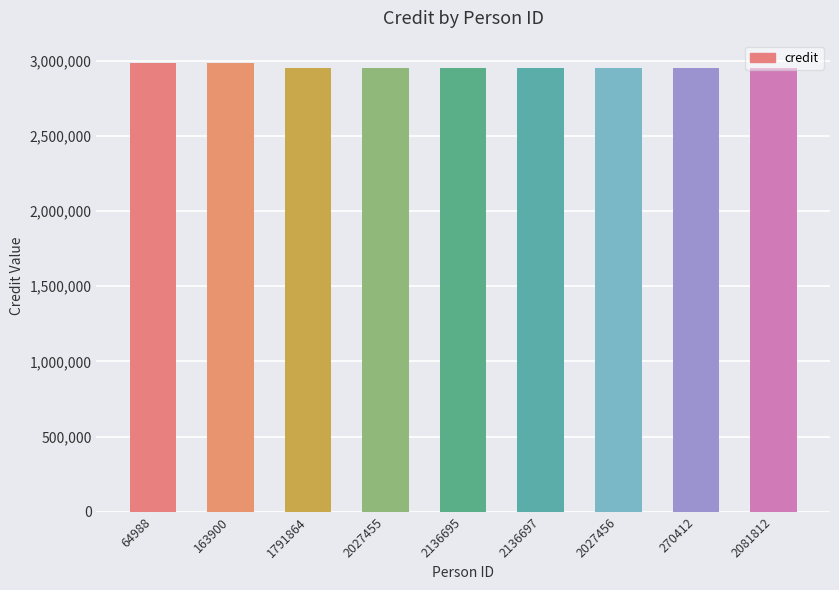

Reading left to right, transcribe all the data shown in this chart.

2983992	2983992	2953991	2953991	2953991	2953991	2953991	2953991	2953991